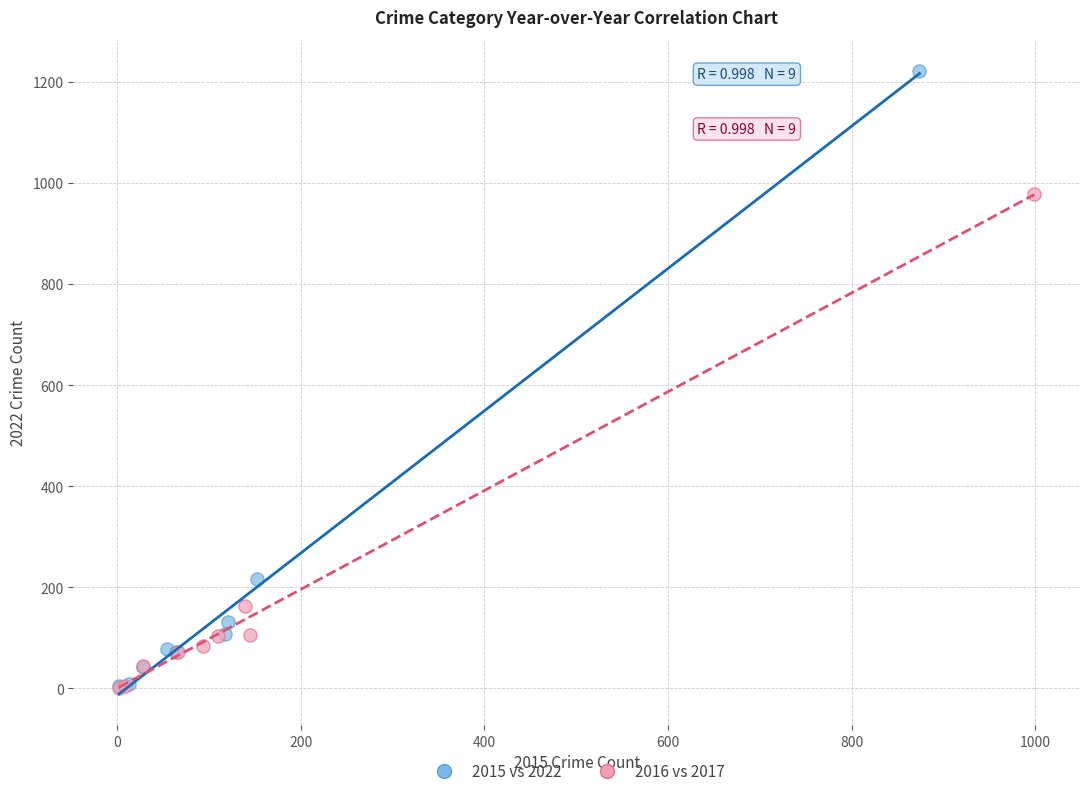

Which series has the widest spread of Y values?

2015 vs 2022